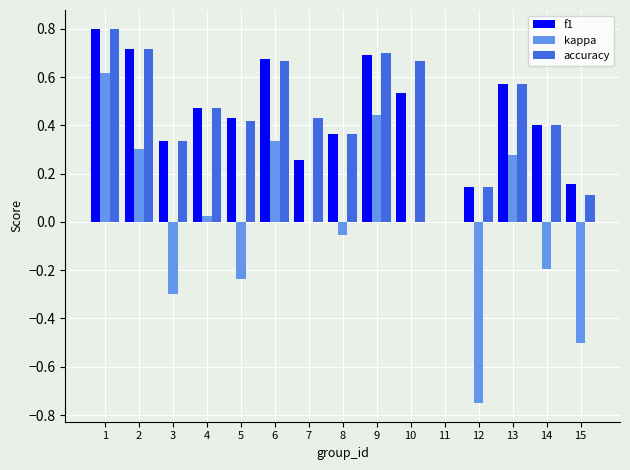

What is the total value across all series at 2?

1.7